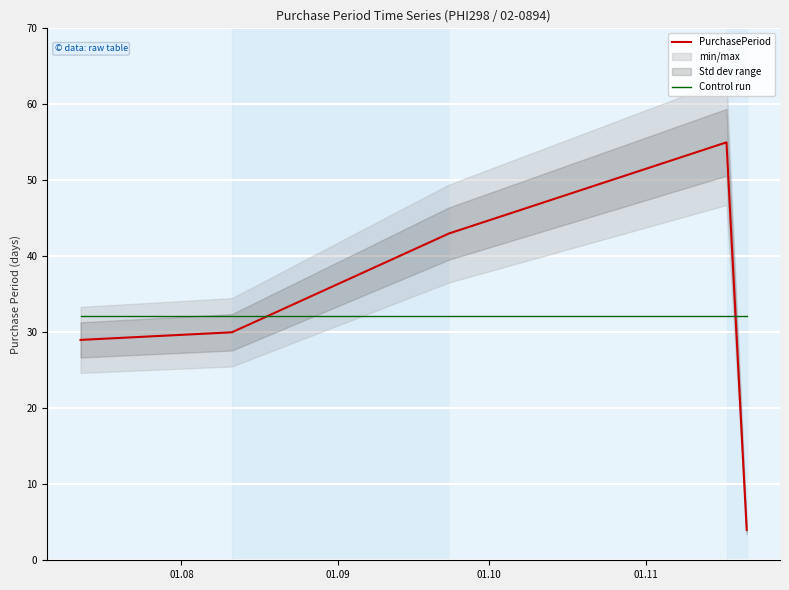

After their last crossing, which series has the higher values: Control run or PurchasePeriod?

Control run